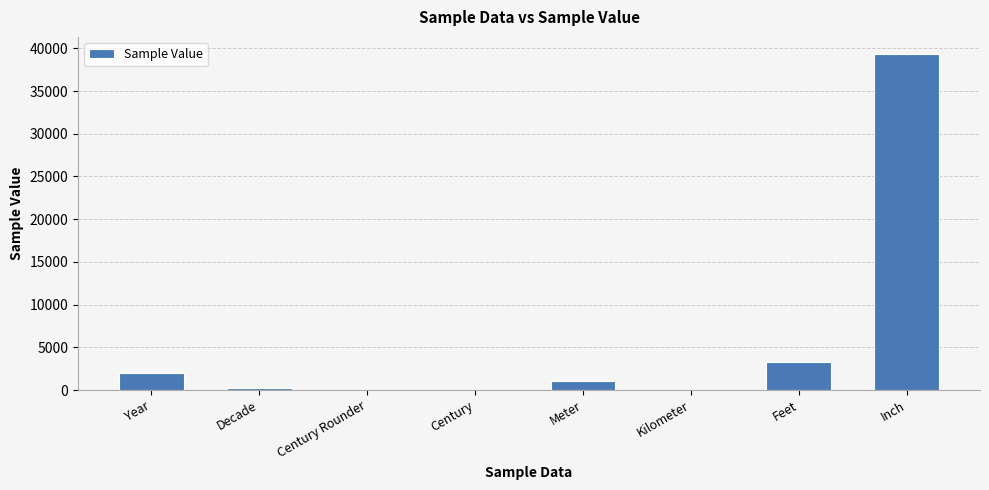

Is it true that the value at Kilometer is 1?

True